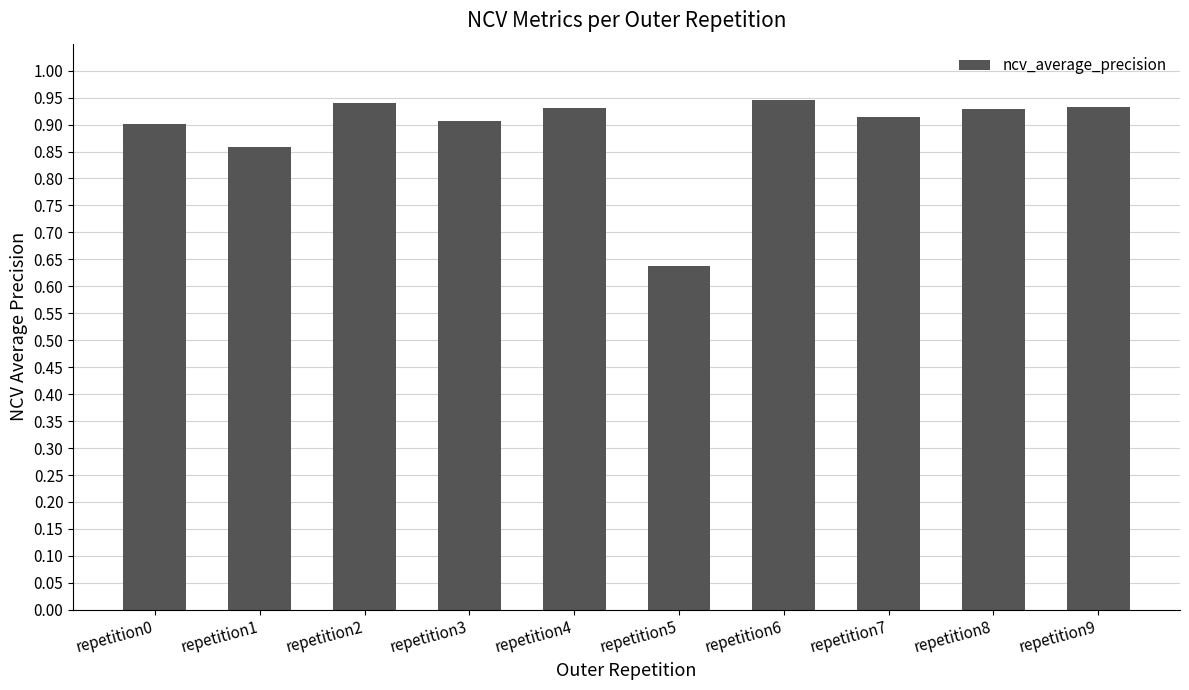

How many values are between 0 and 1?

10